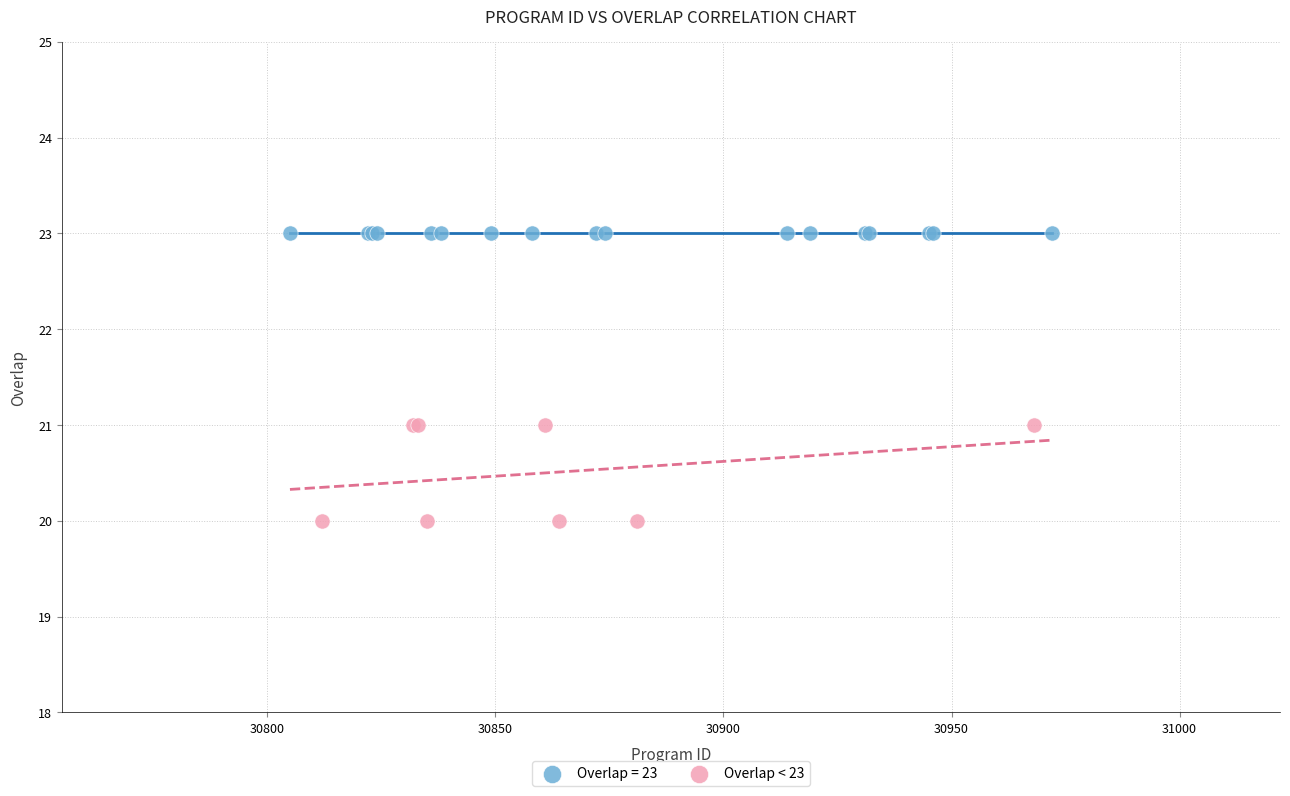

Which series contains the highest Y value?

Overlap = 23